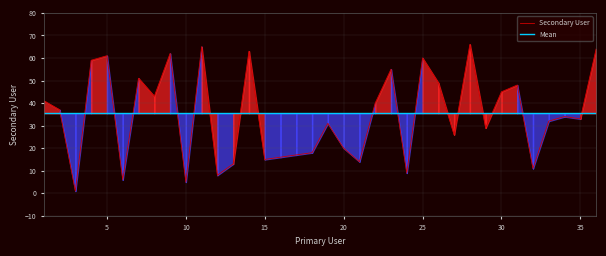

What value does the data have at 10, to the nearest 5?

5